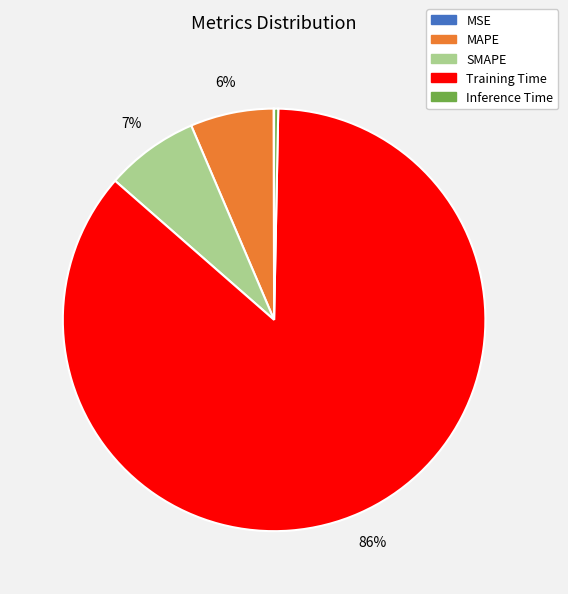

Does MAPE represent more than half of the total?

No